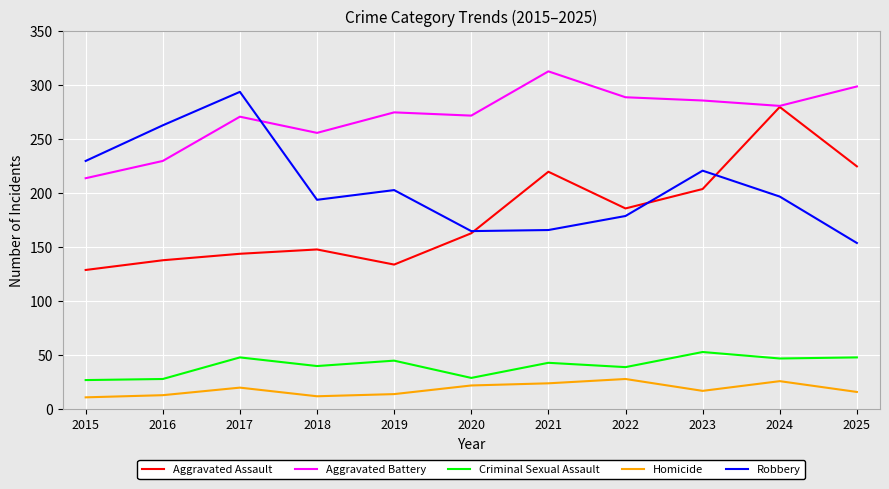

Rank the series at 2022 from lowest to highest value.

Homicide, Criminal Sexual Assault, Robbery, Aggravated Assault, Aggravated Battery